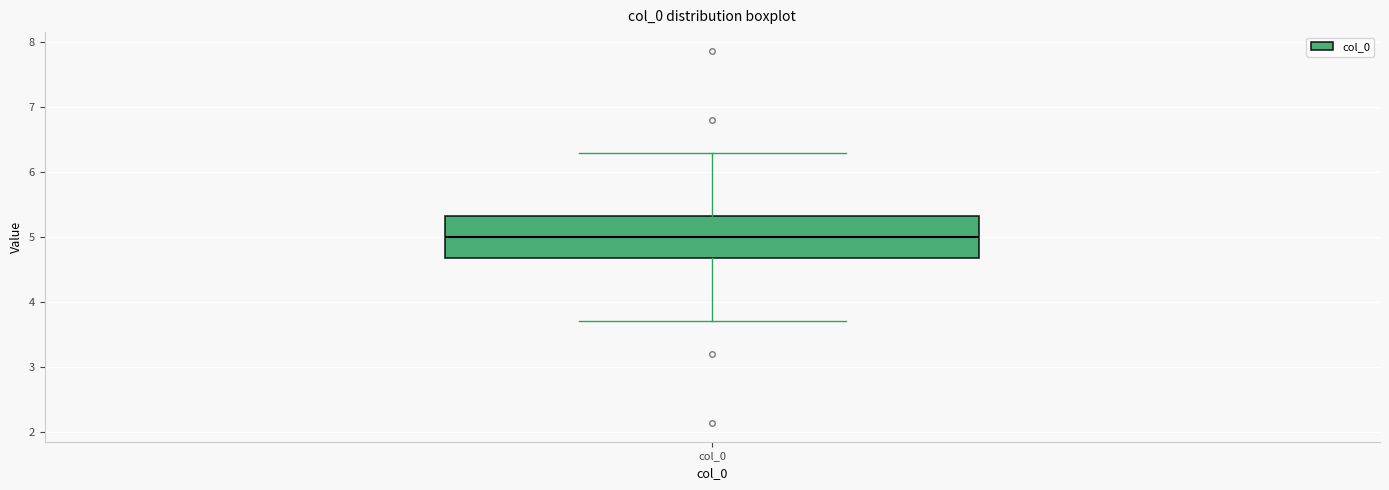

Transcribe this box plot: give where the median line is, the range the box spans, and where the two whiskers end, as read against the y-axis. The values are not printed on the chart, so give them approximately, as read against the axis.

median 5.0, box 4.7 to 5.3, whiskers 3.7 to 6.3